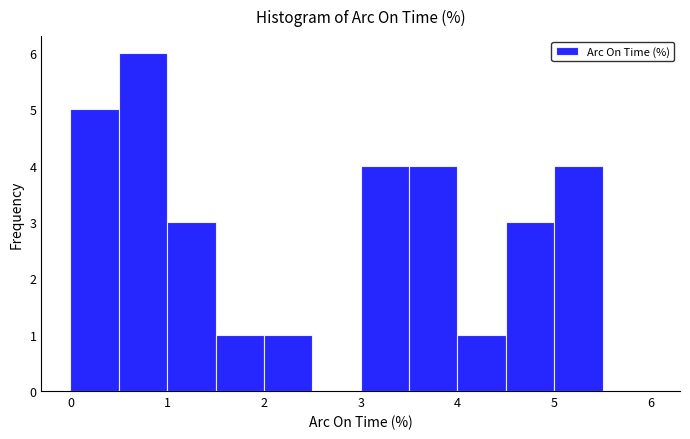

Reading left to right, transcribe this chart: for each bar, give the range it covers on the x-axis and its height. The values are not printed on the chart, so give them approximately, as read against the axis.

0.0 to 0.5: 5
0.5 to 1.0: 6
1.0 to 1.5: 3
1.5 to 2.0: 1
2.0 to 2.5: 1
2.5 to 3.0: 0
3.0 to 3.5: 4
3.5 to 4.0: 4
4.0 to 4.5: 1
4.5 to 5.0: 3
5.0 to 5.5: 4
5.5 to 6.0: 0